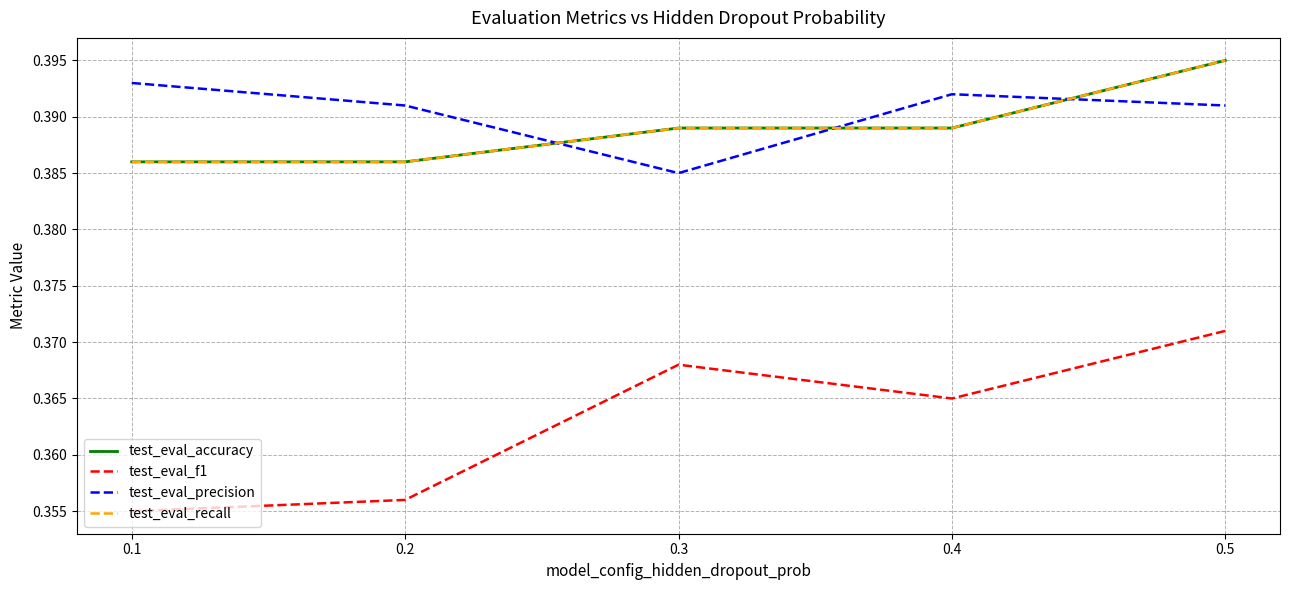

What is the value of the test_eval_accuracy point at the 3rd from the left?

0.4